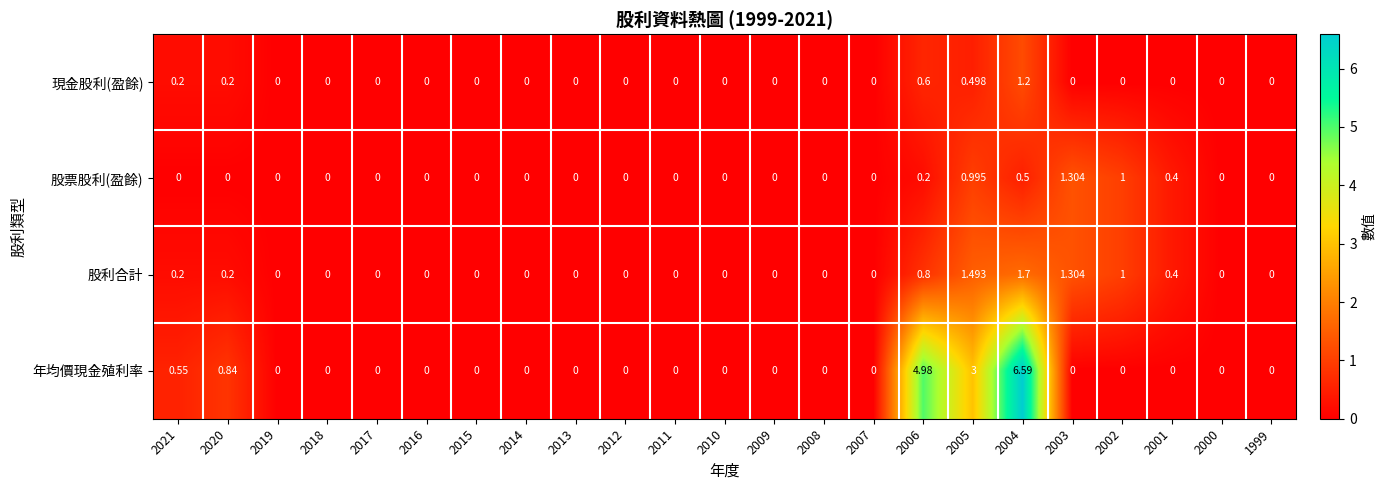

At 2005, list the series in order from smallest to largest.

現金股利(盈餘), 股票股利(盈餘), 股利合計, 年均價現金殖利率